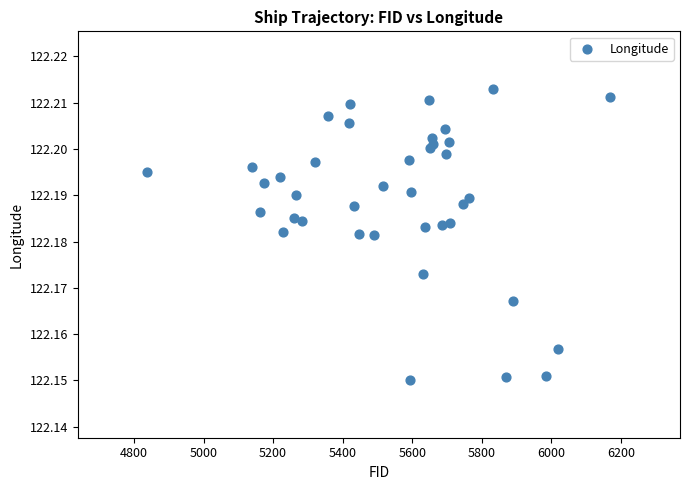

What is the range of X values (max minus min)?

1332.0